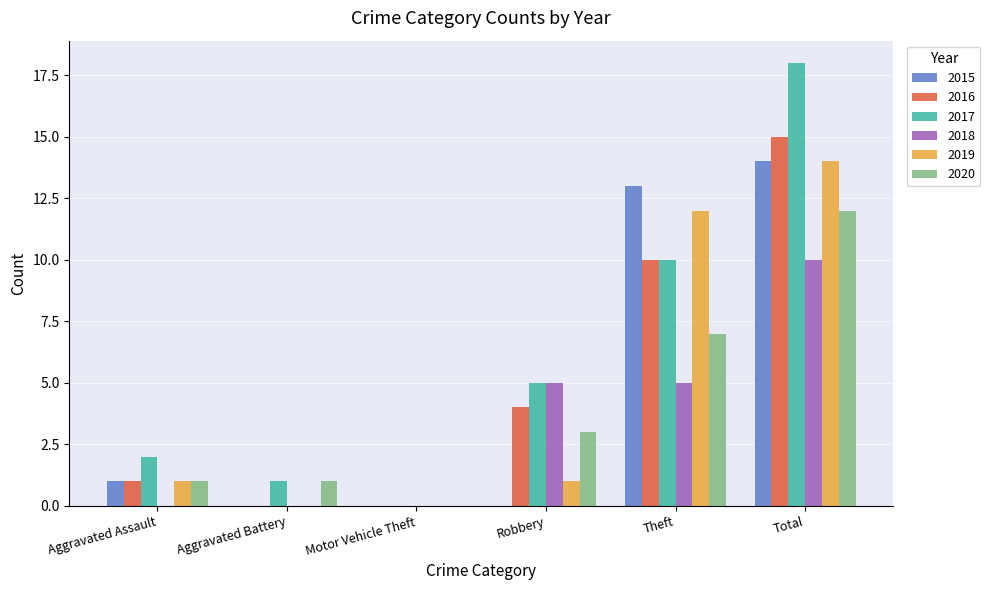

Between Robbery and Theft, which series saw the biggest shift?

2015